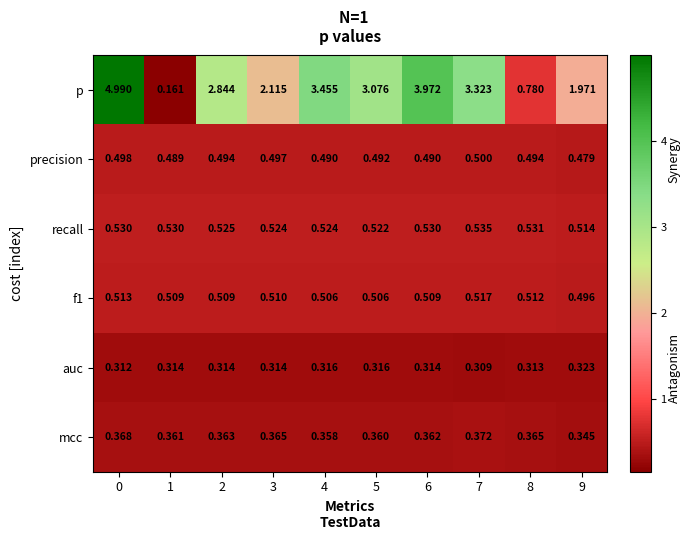

How many series are shown in this chart?

6